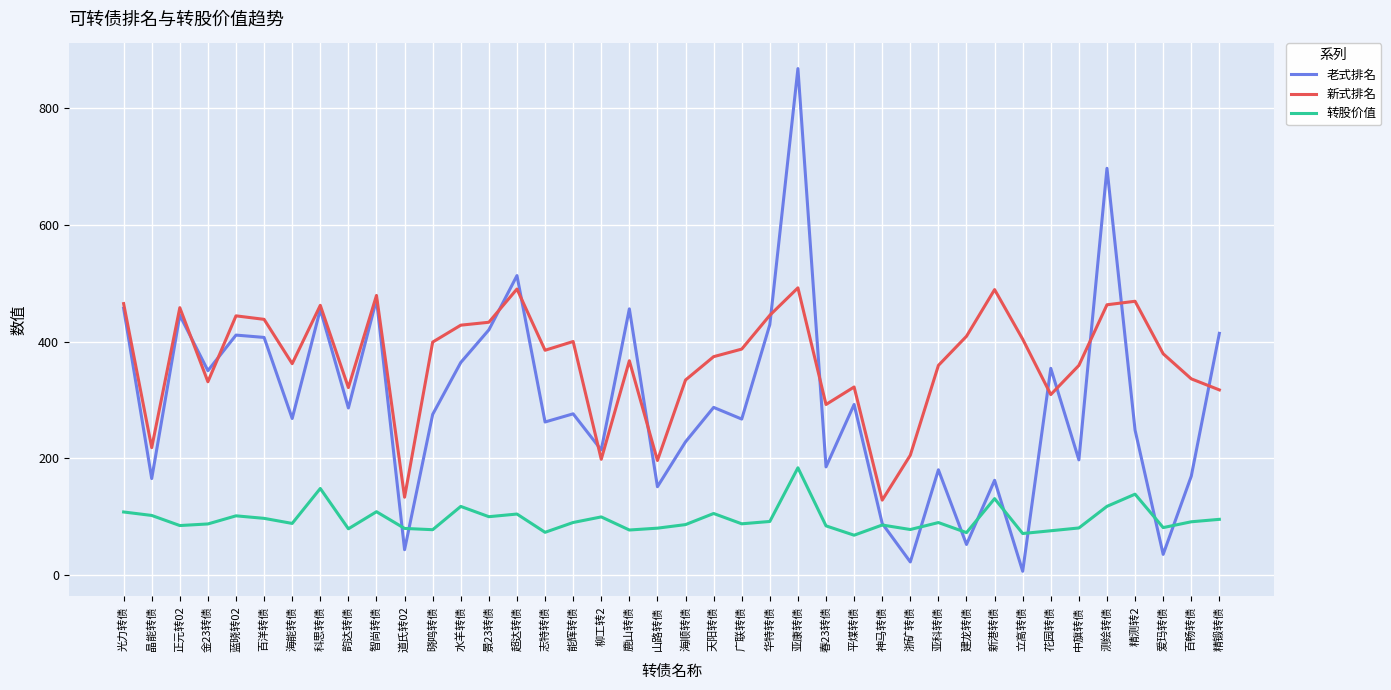

Which series has the largest total across all categories?

新式排名